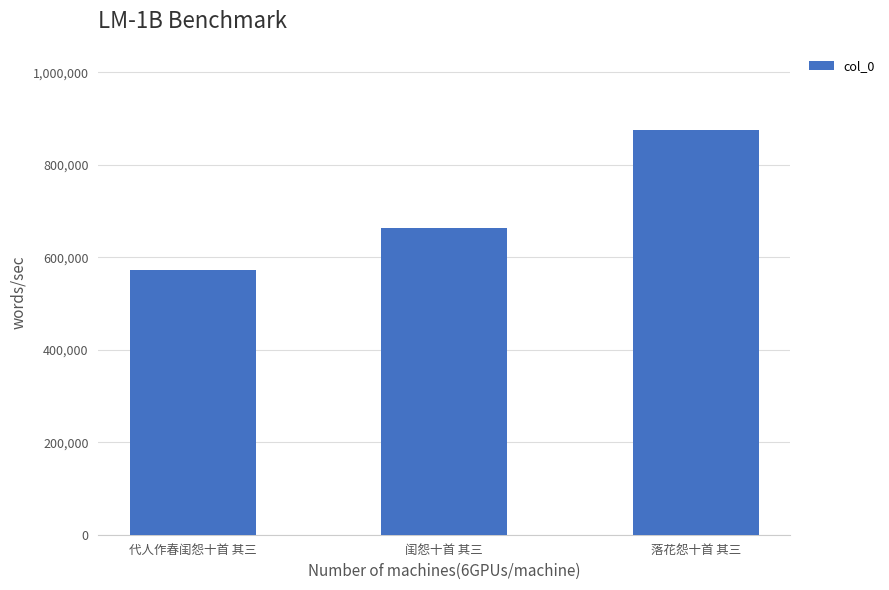

What is the difference between the maximum and second lowest values?

213414